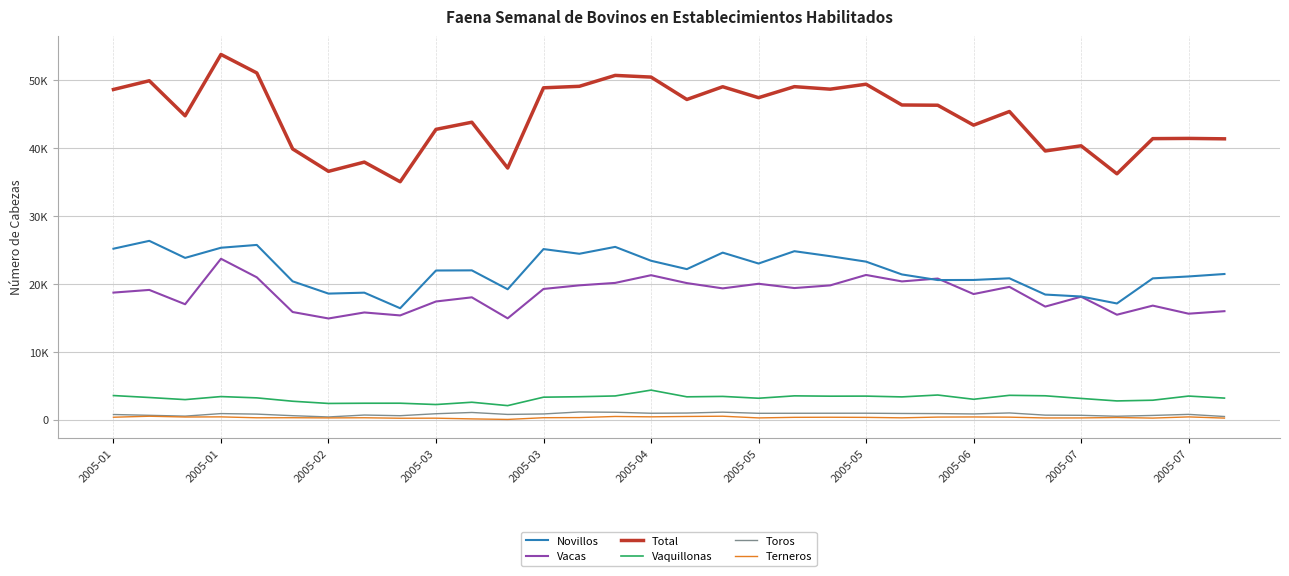

True or false: Vacas and Vaquillonas cross at least once.

False